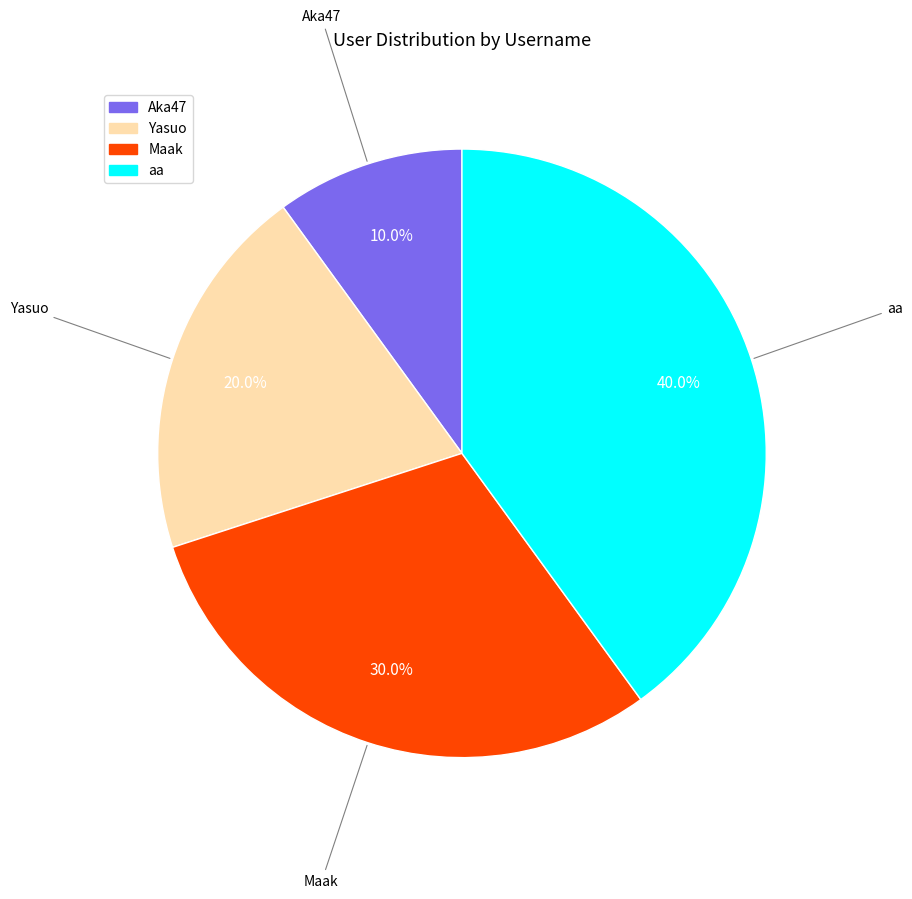

What is the largest slice in the pie chart?

aa